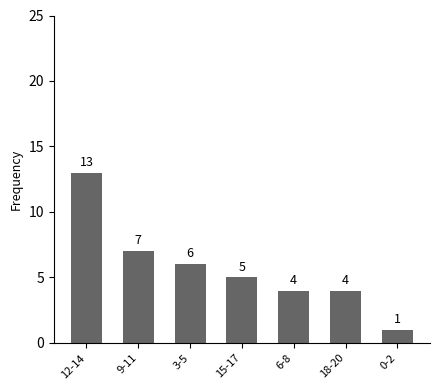

Where does the data first go above 5?

12-14